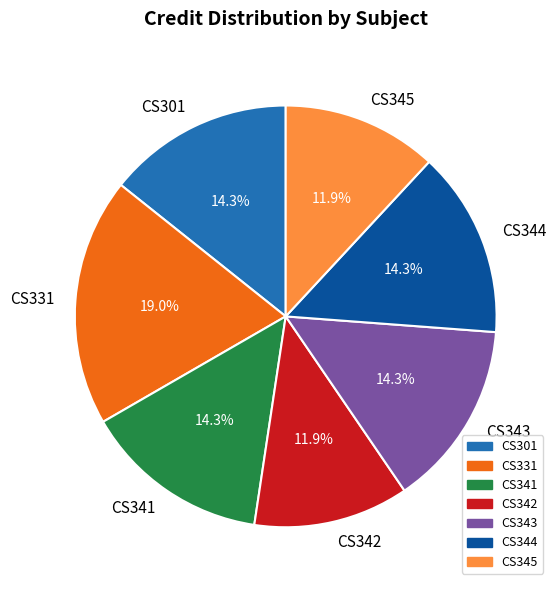

How many segments does this pie chart have?

7